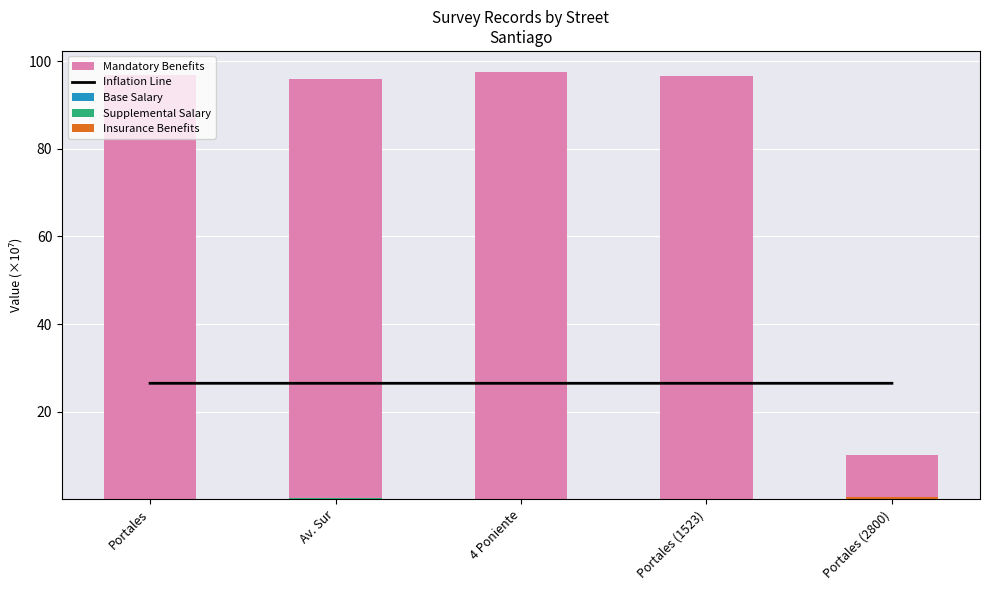

At which label does Mandatory Benefits reach its peak?

4 Poniente